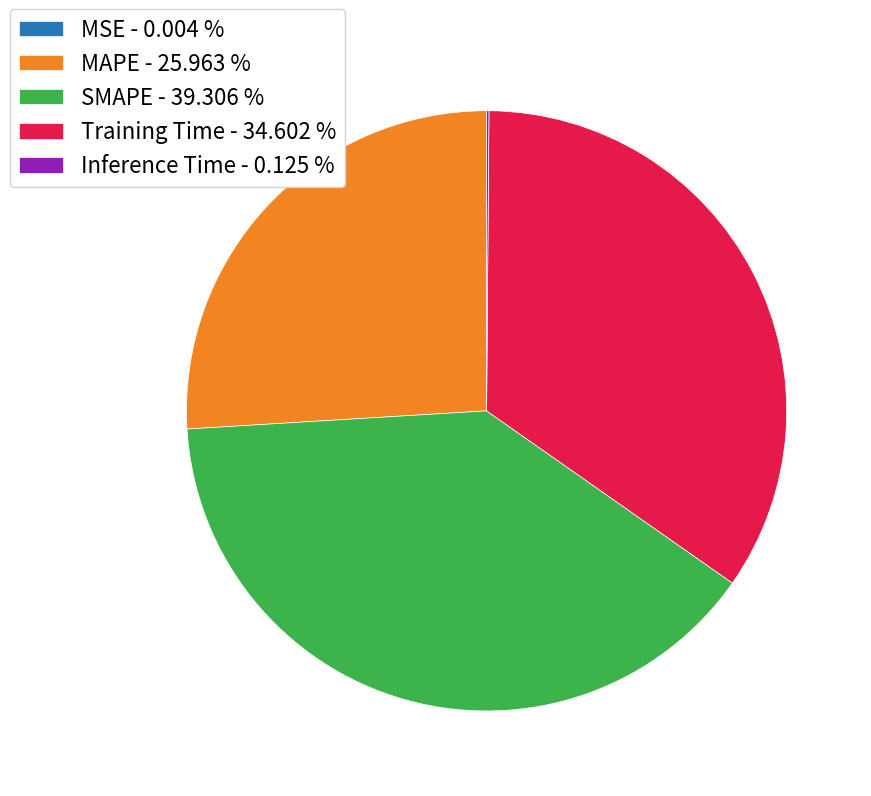

Does SMAPE represent more than half of the total?

No